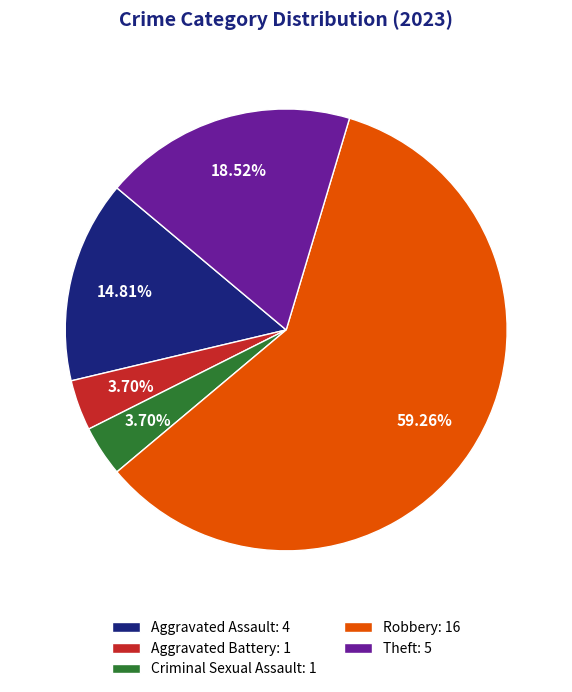

Do Criminal Sexual Assault and Aggravated Battery together represent more than half of the pie?

No